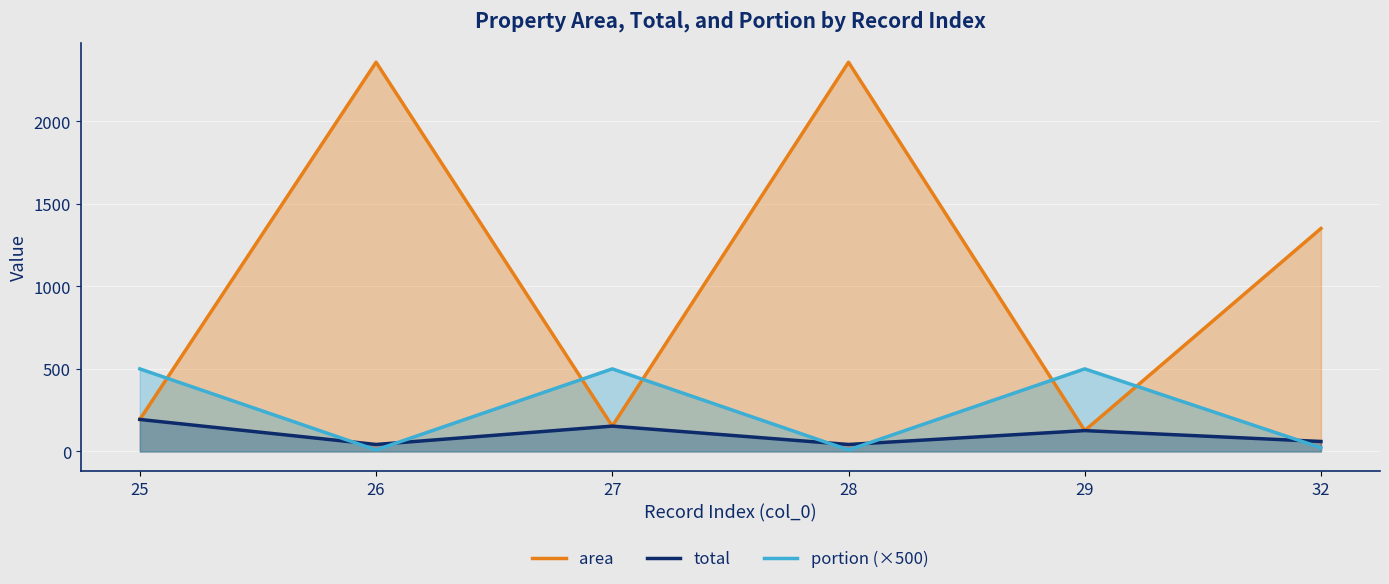

What value does the area series have at 28?

2357.5